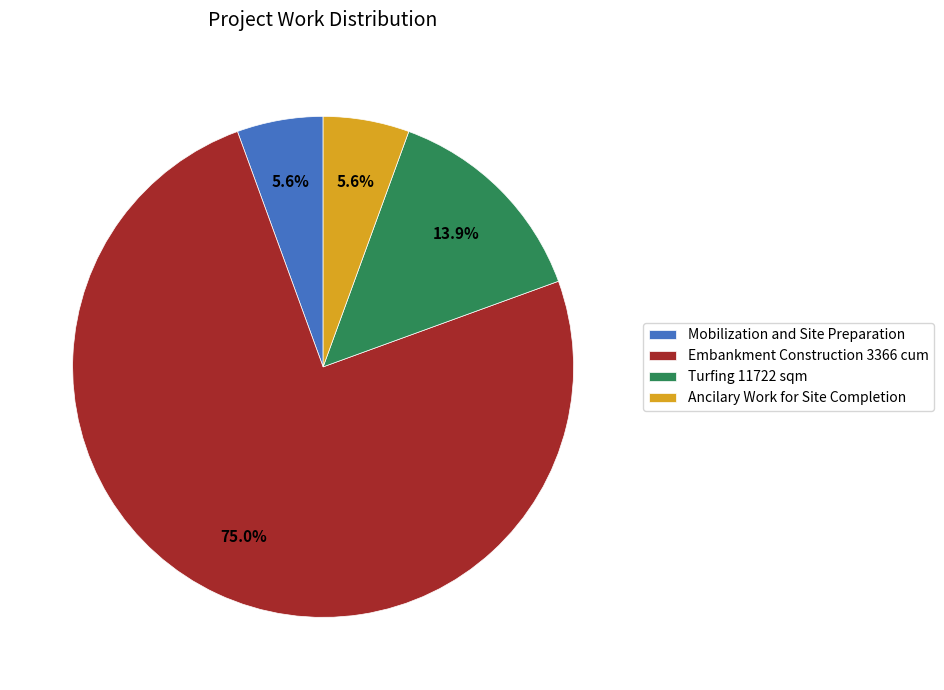

What percentage is the Ancilary Work for Site Completion slice, to the nearest percent?

6%